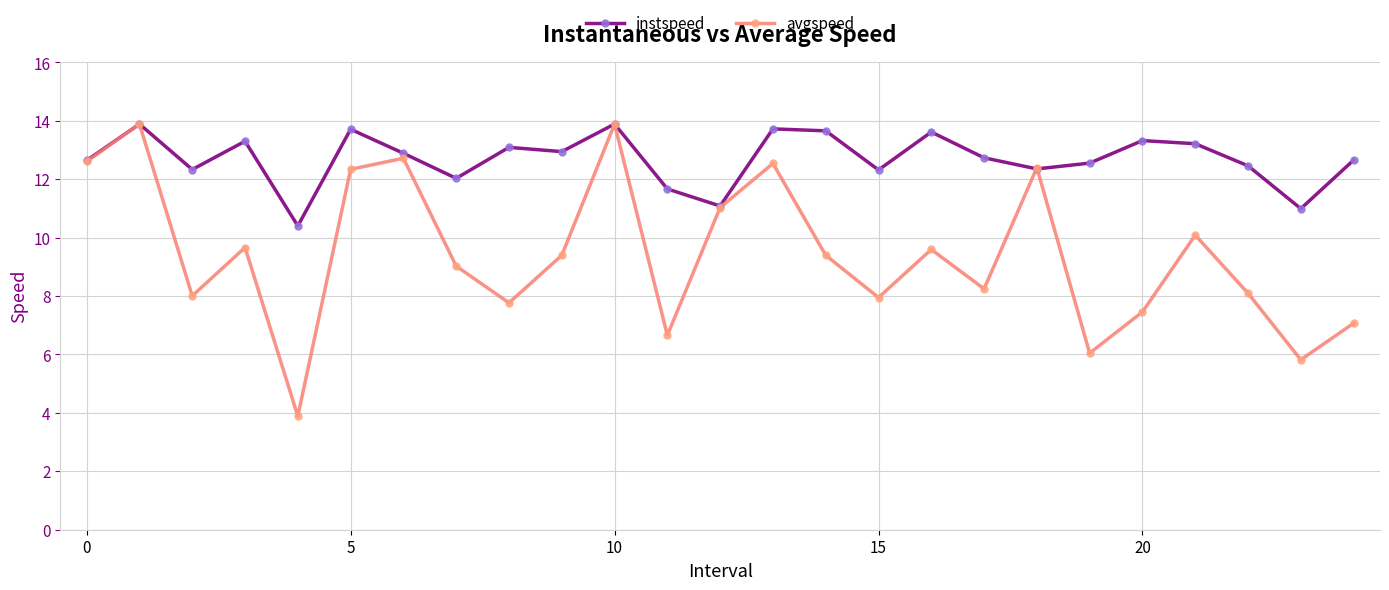

Rank the series by their average value, from highest to lowest.

instspeed, avgspeed